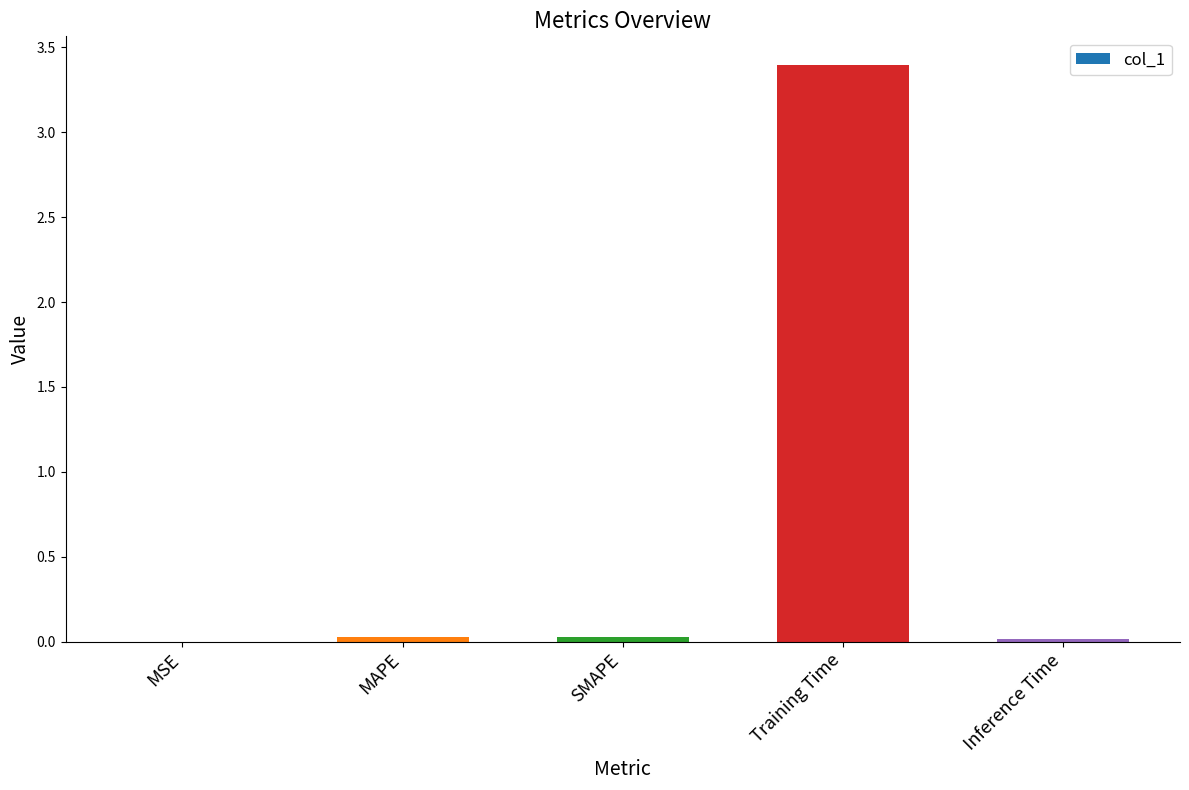

The chart shows a value of 0.0 at MAPE. True or false?

True